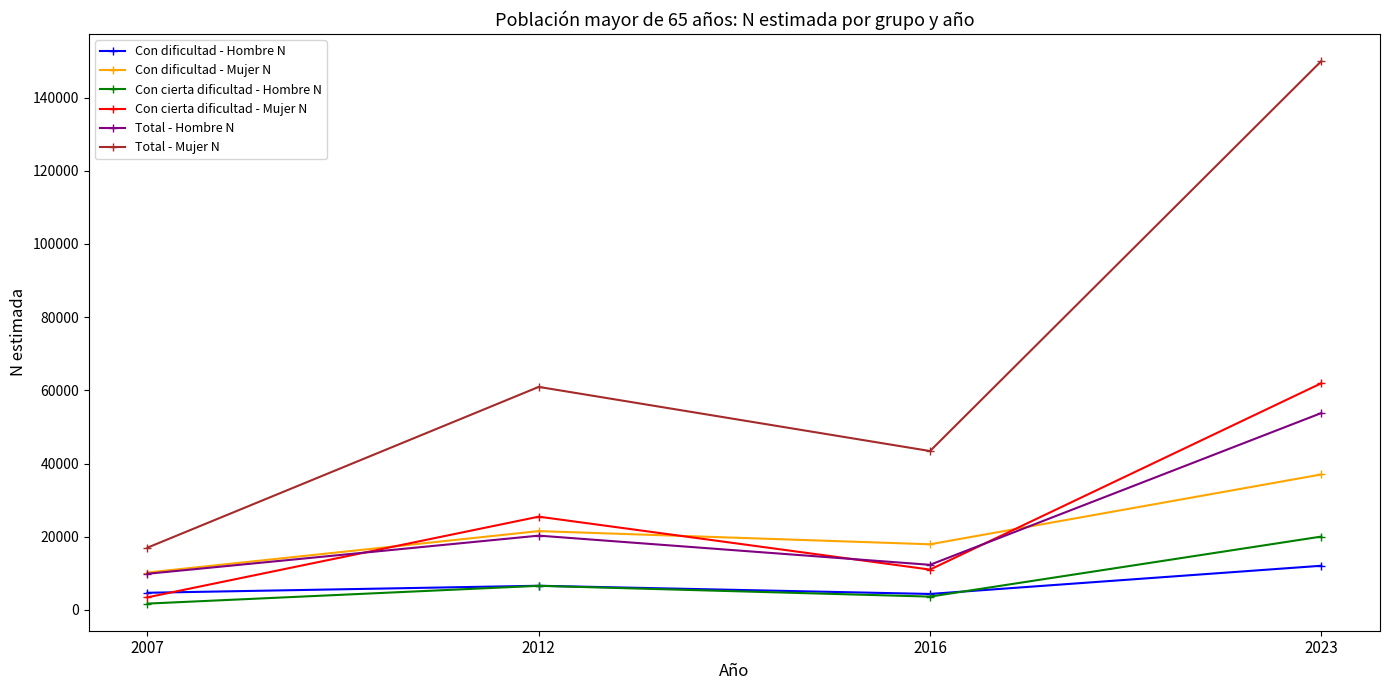

What is the difference between the highest and lowest values at 2016?

39780